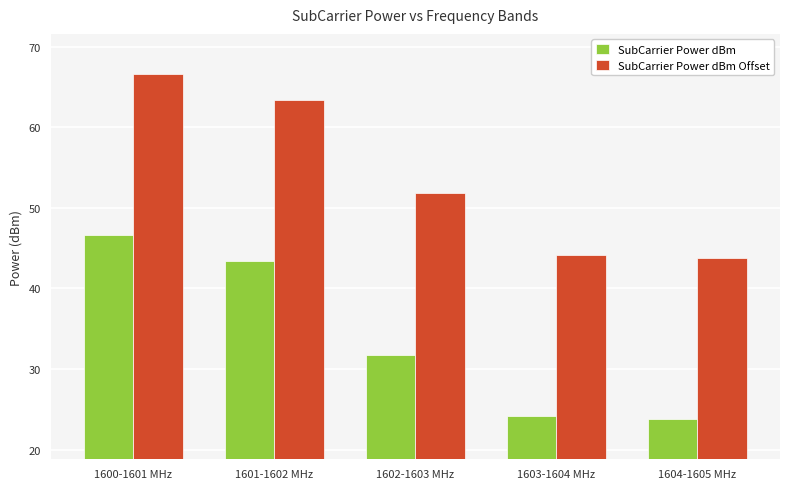

How many data points in SubCarrier Power dBm Offset are less than 51?

2